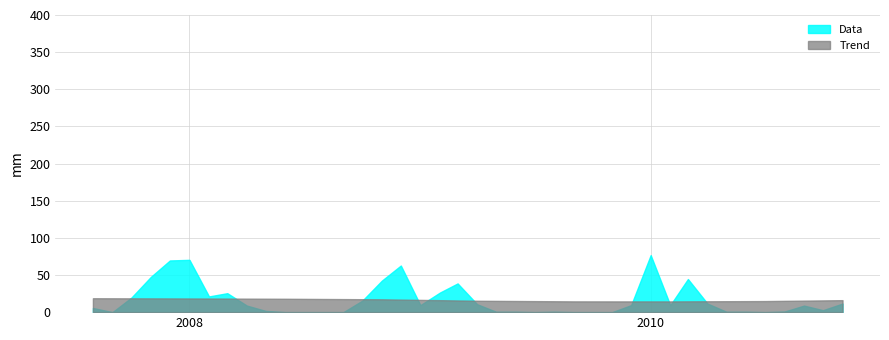

Rank the series by their maximum value, from lowest to highest.

Trend, Data